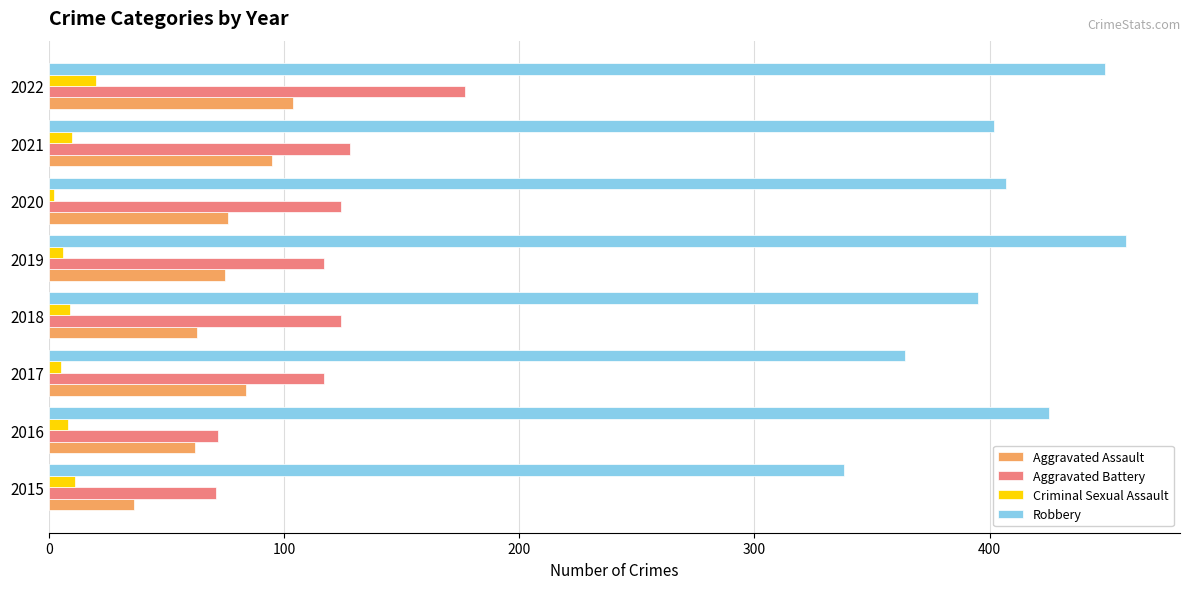

At 2018, list the series in order from largest to smallest.

Robbery, Aggravated Battery, Aggravated Assault, Criminal Sexual Assault